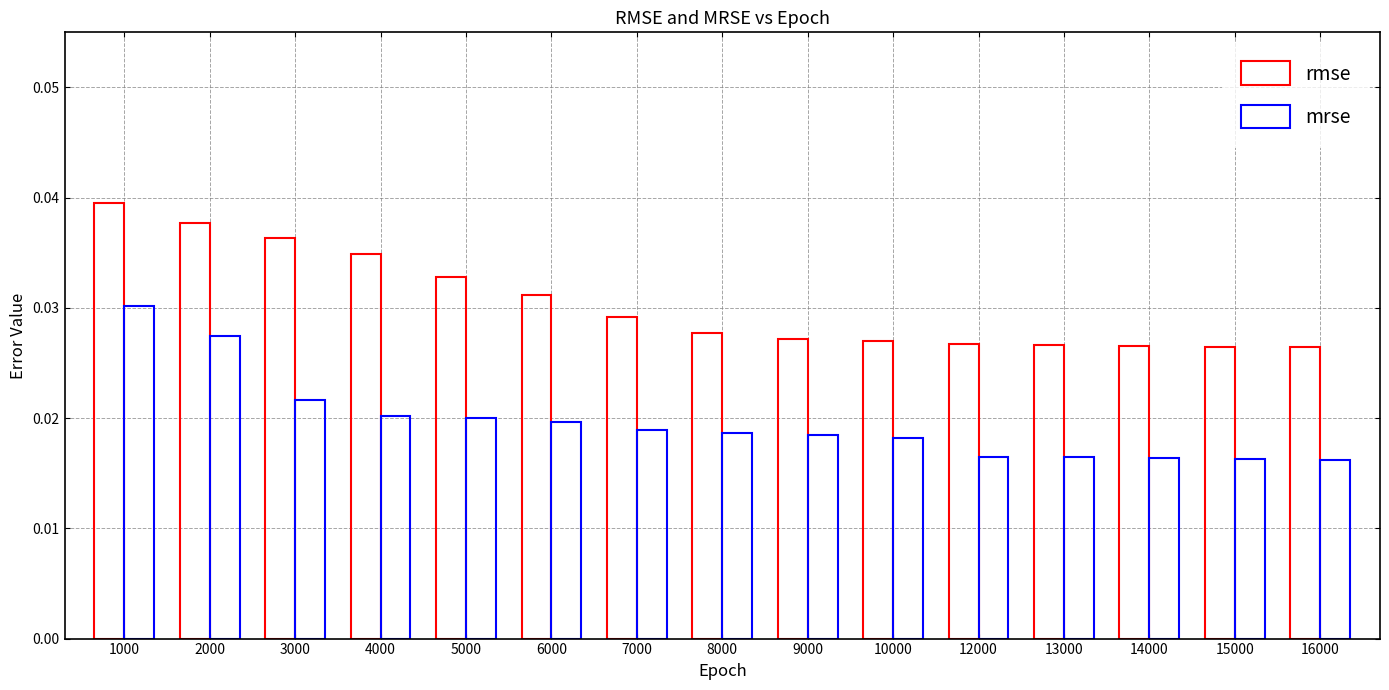

At how many categories does at least one series exceed 0?

15